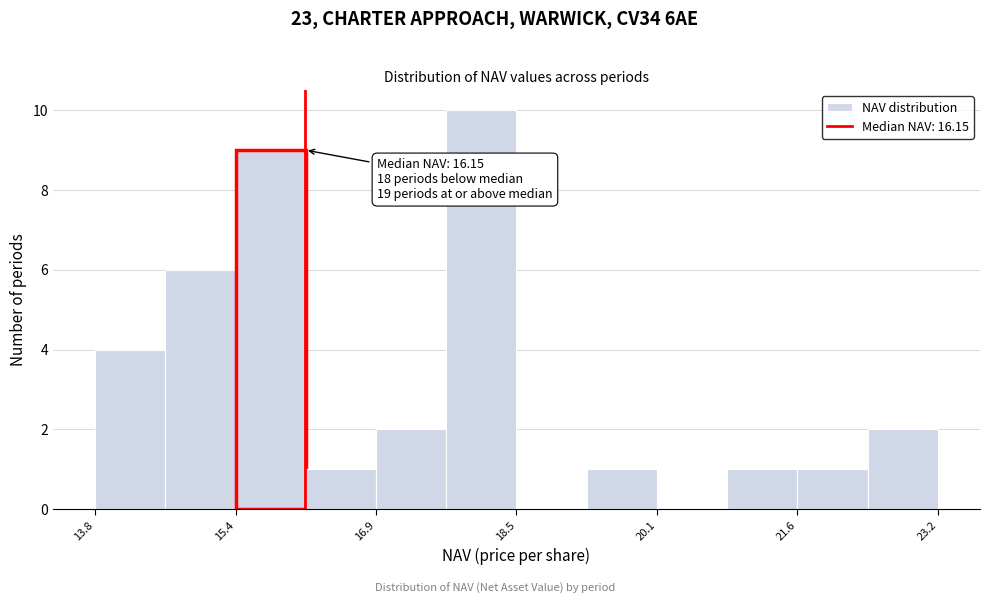

Around what value on the x-axis is the tallest bar? Give the approximate position of its centre, as read against the axis.

18.2